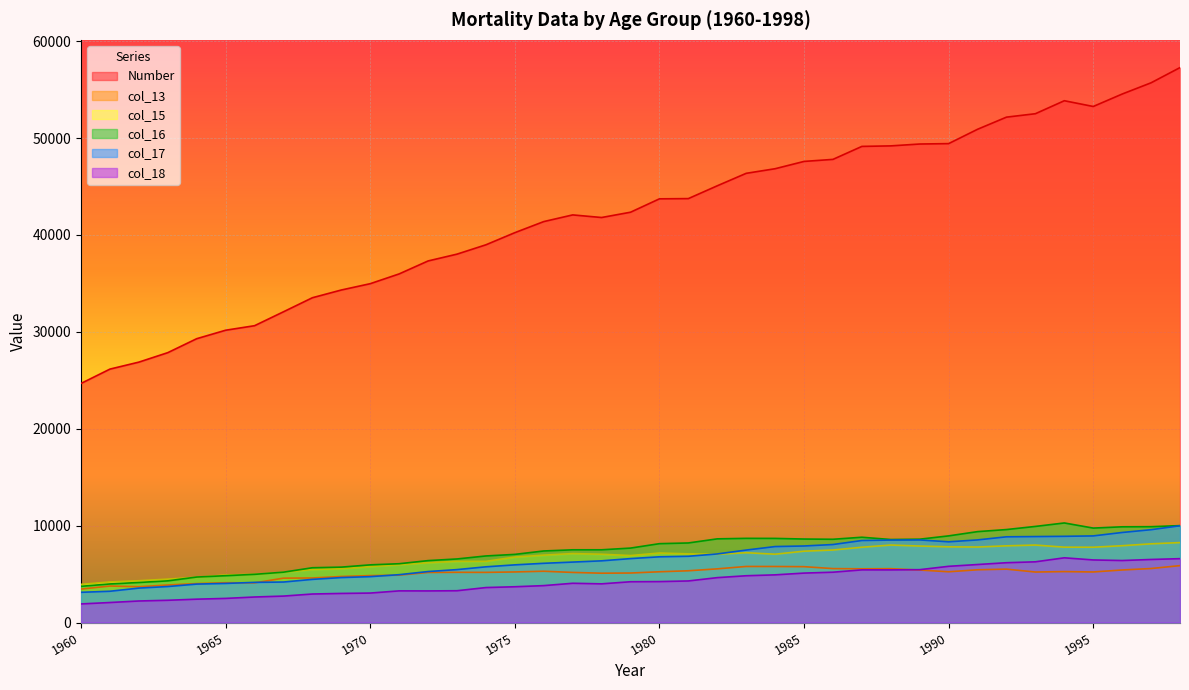

True or false: col_17 has more than 2 interior local peaks.

False